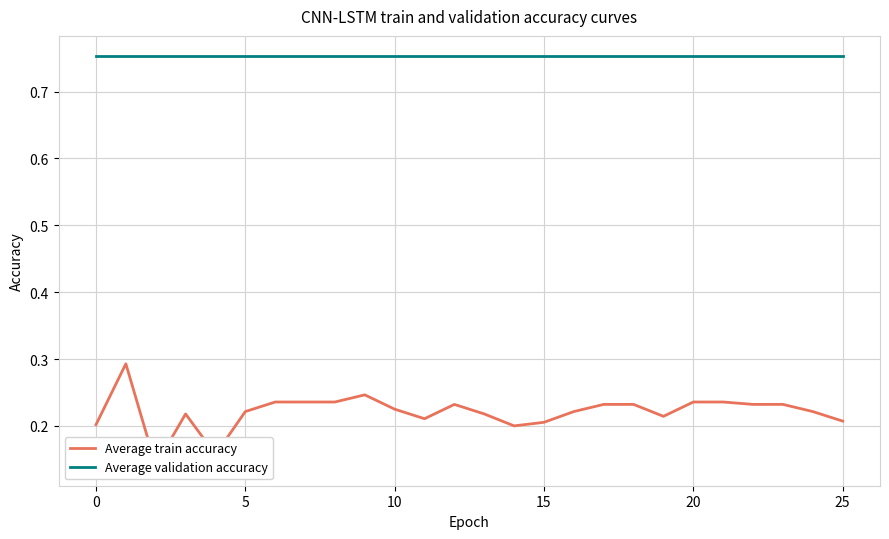

What is the total value across all series at 15?

0.9